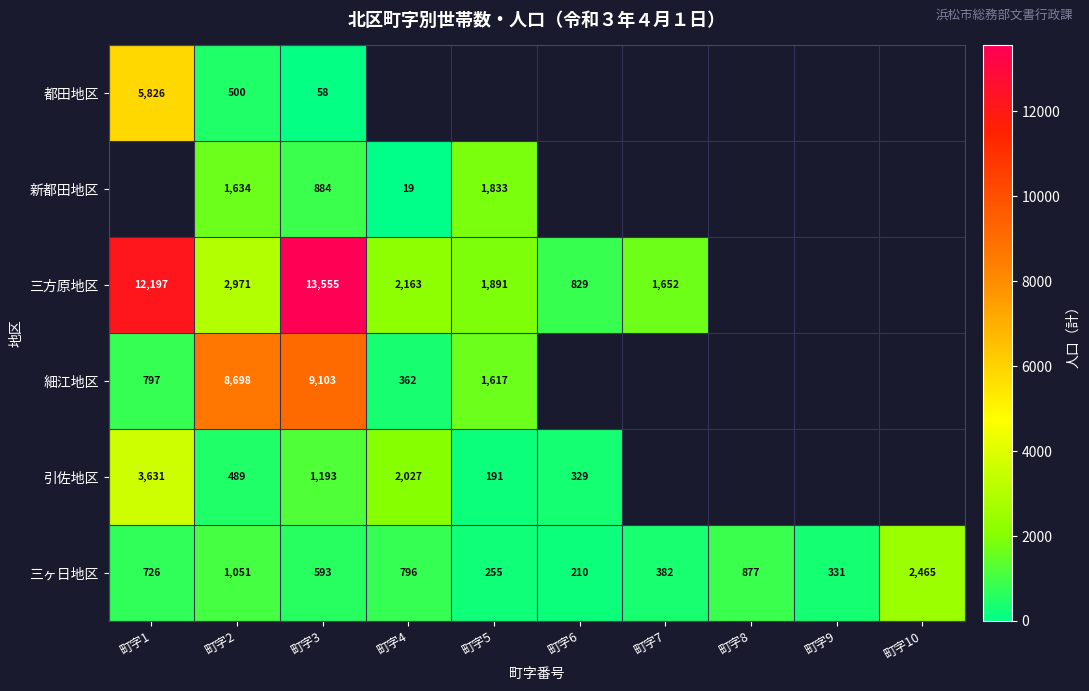

What is the sum of the 都田地区 values at 町字1 and 町字3?

5884